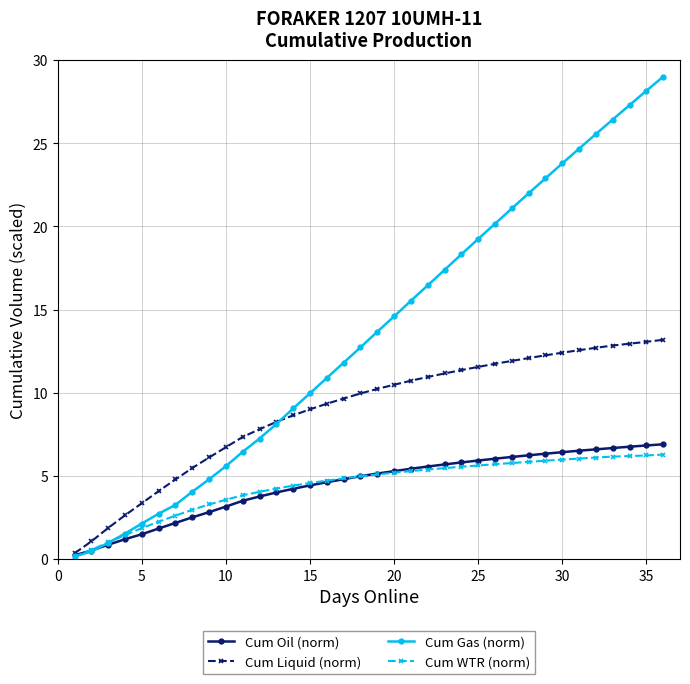

Count the number of categories in the chart.

36